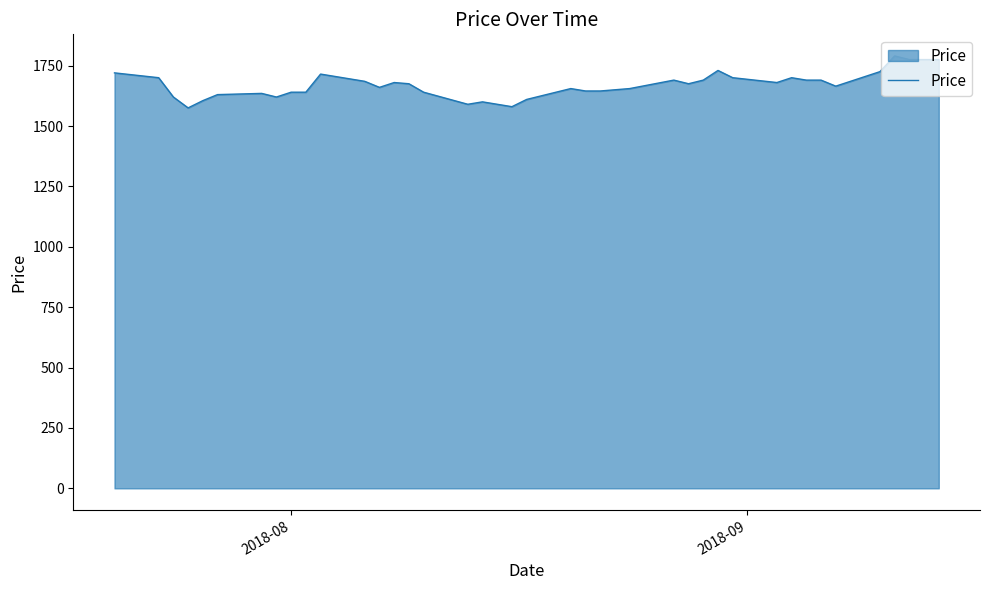

What is the minimum value shown in the chart?

1575